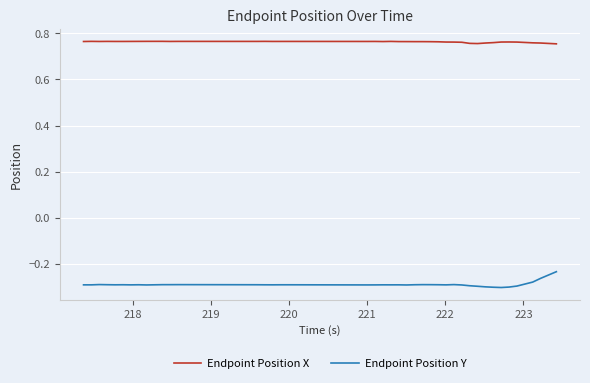

Which series has the largest total across all categories?

Endpoint Position X